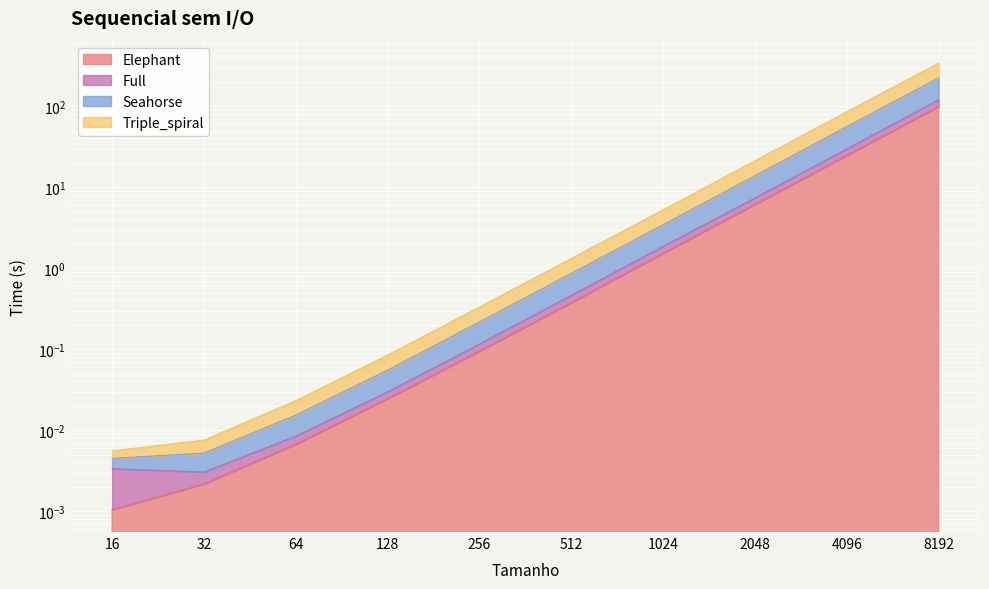

True or false: Seahorse and Elephant cross at least once.

False